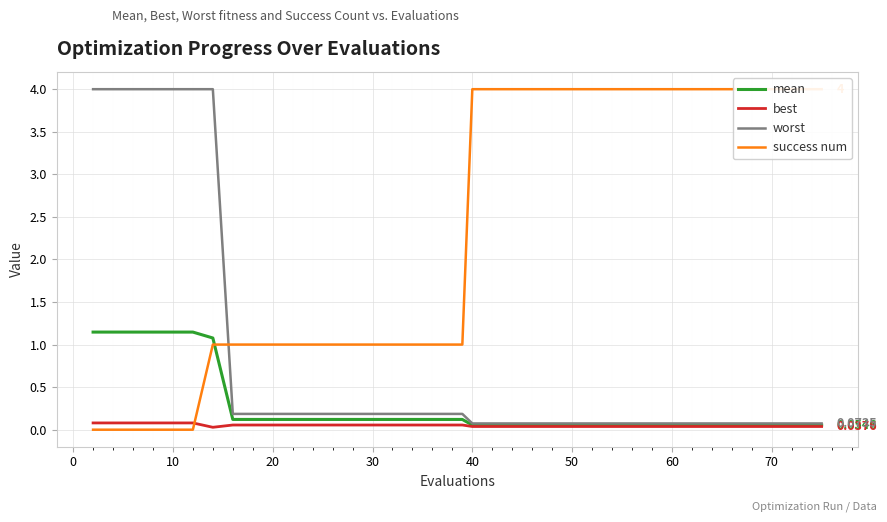

How many series are shown in this chart?

4